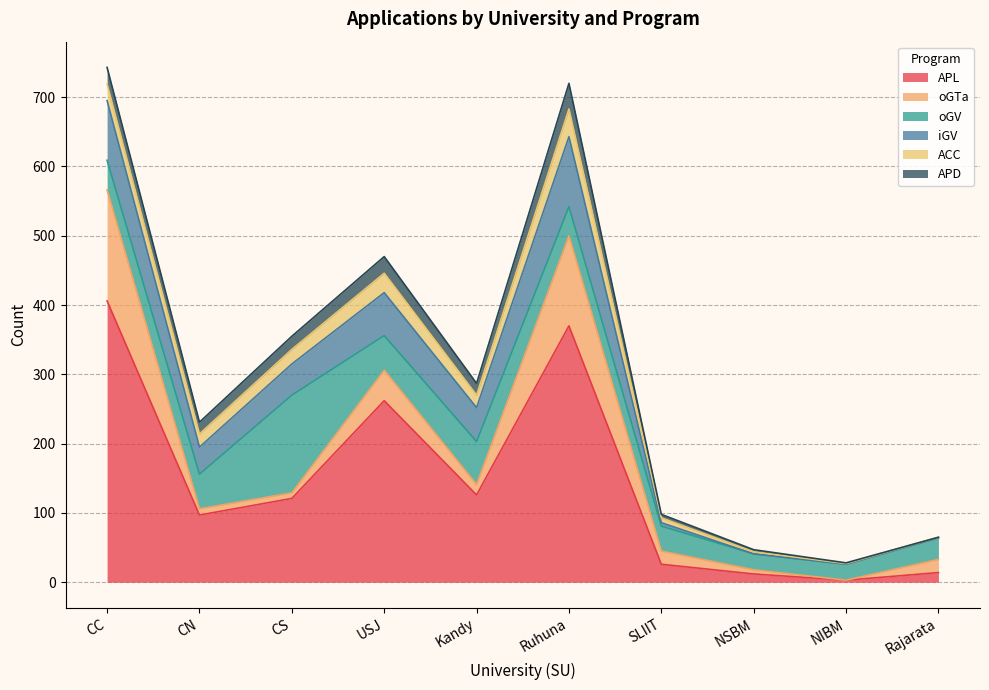

True or false: APL has a value of 59 at USJ.

False